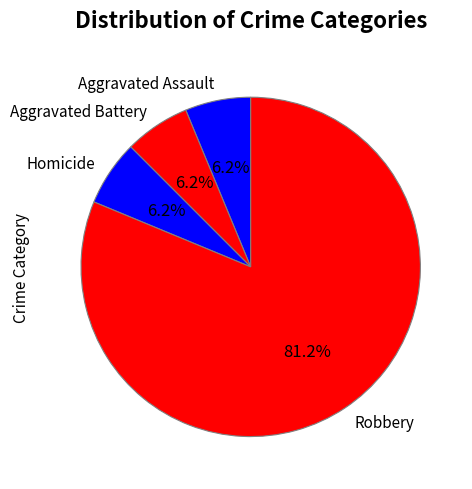

True or false: Aggravated Battery accounts for 15% of the total.

False